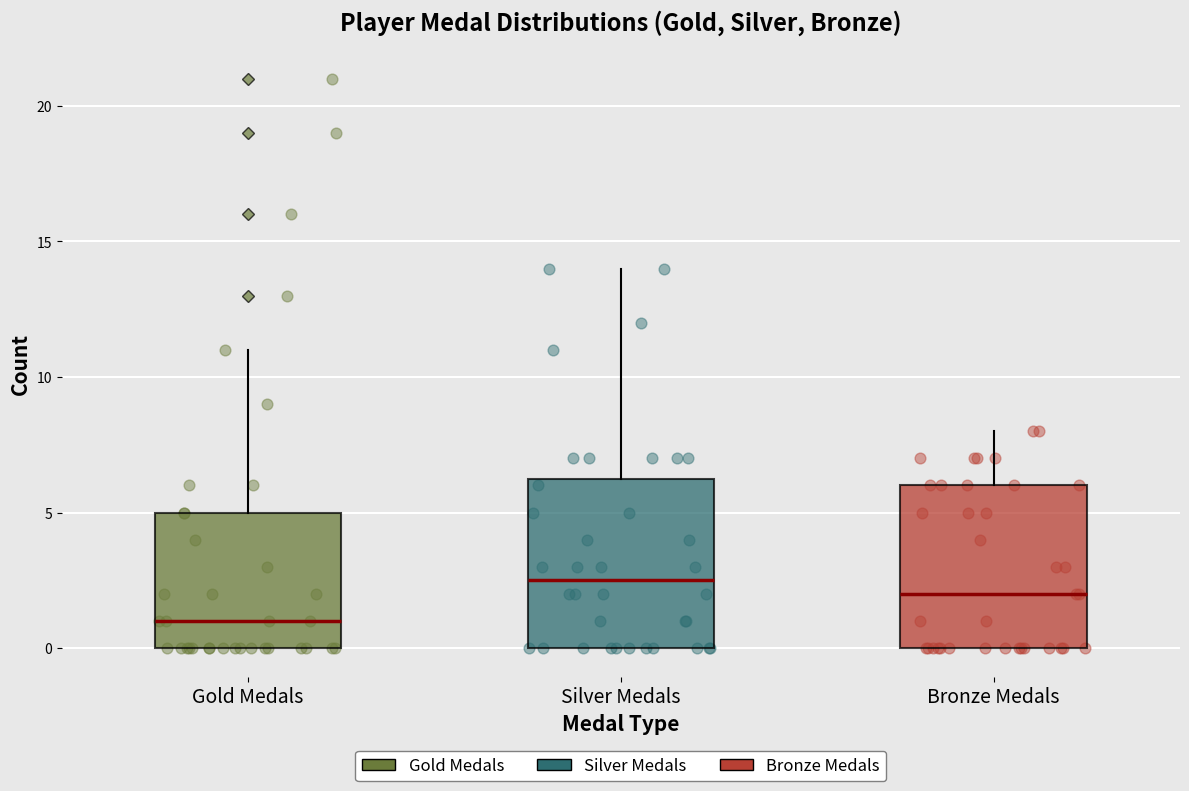

Reading left to right, transcribe this box plot: for each box, give where its median line is, the range the box spans, and where its two whiskers end, as read against the y-axis. The values are not printed on the chart, so give them approximately, as read against the axis.

Gold Medals: median 1.0, box 0.0 to 5.0, whiskers 0.0 to 11.0
Silver Medals: median 2.5, box 0.0 to 6.5, whiskers 0.0 to 14.0
Bronze Medals: median 2.0, box 0.0 to 6.0, whiskers 0.0 to 8.0